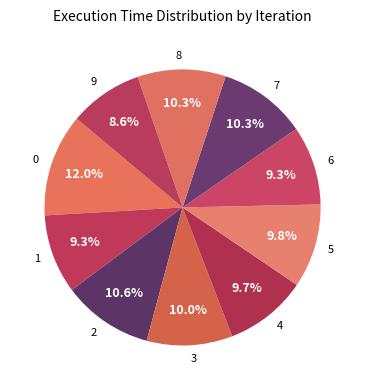

Which slice is the smallest?

9